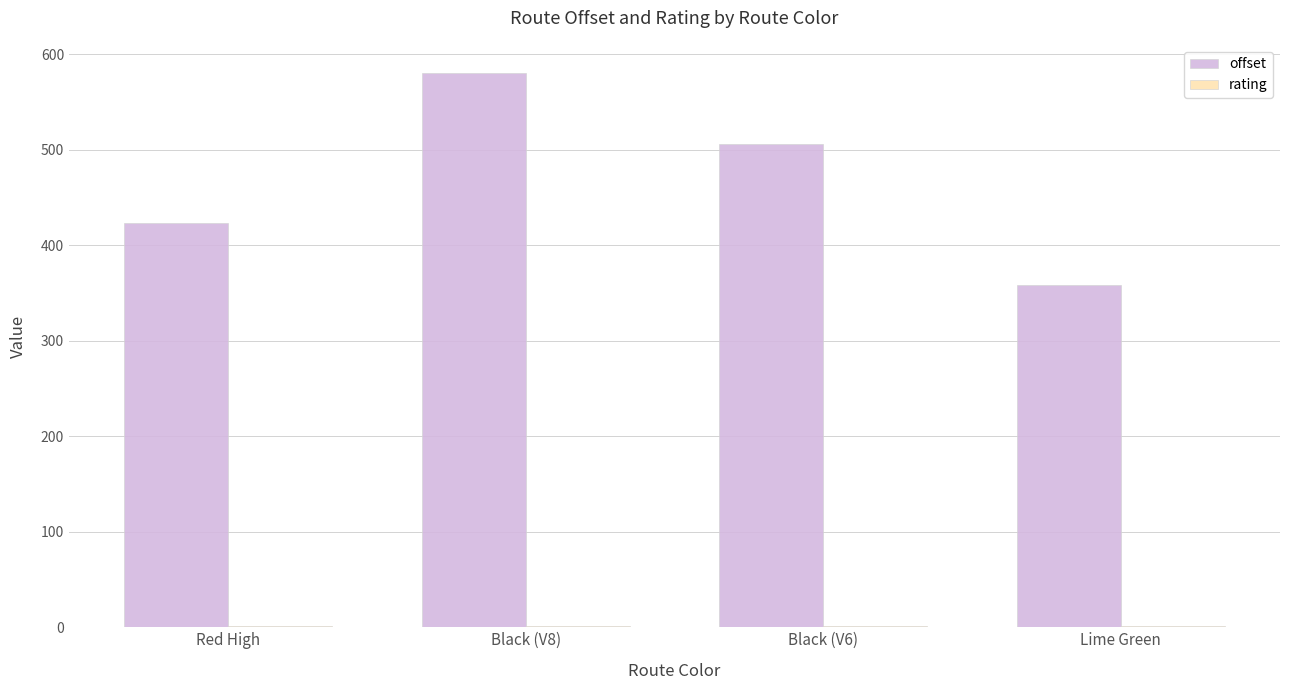

At which category is the sum across all series the highest?

Black (V8)